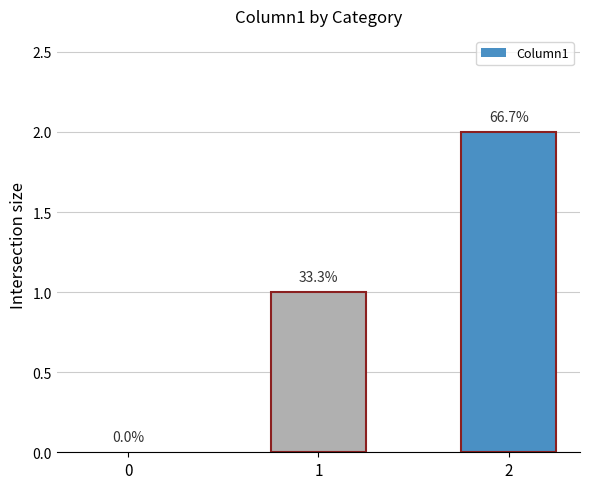

What is the change in value from 0 to 2?

+2